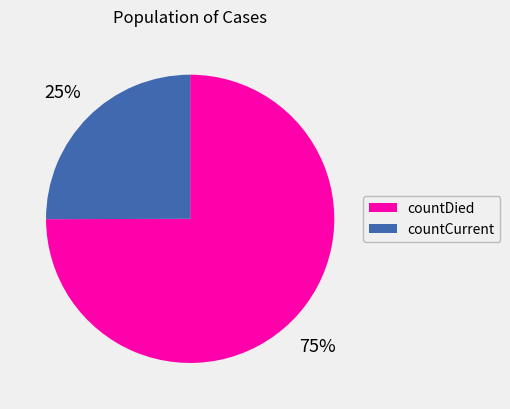

To the nearest percent, what is the difference between the largest and smallest slice percentages?

50%